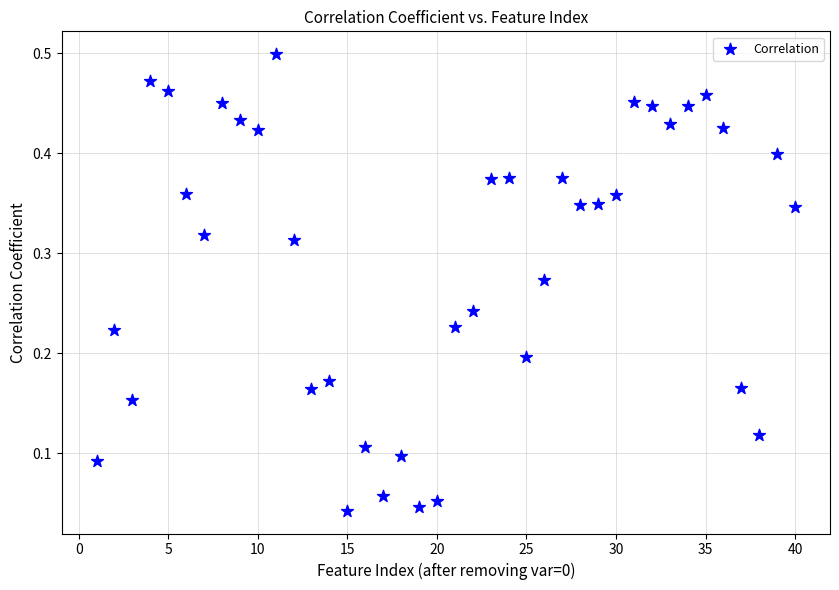

What is the range of X values (max minus min)?

39.0